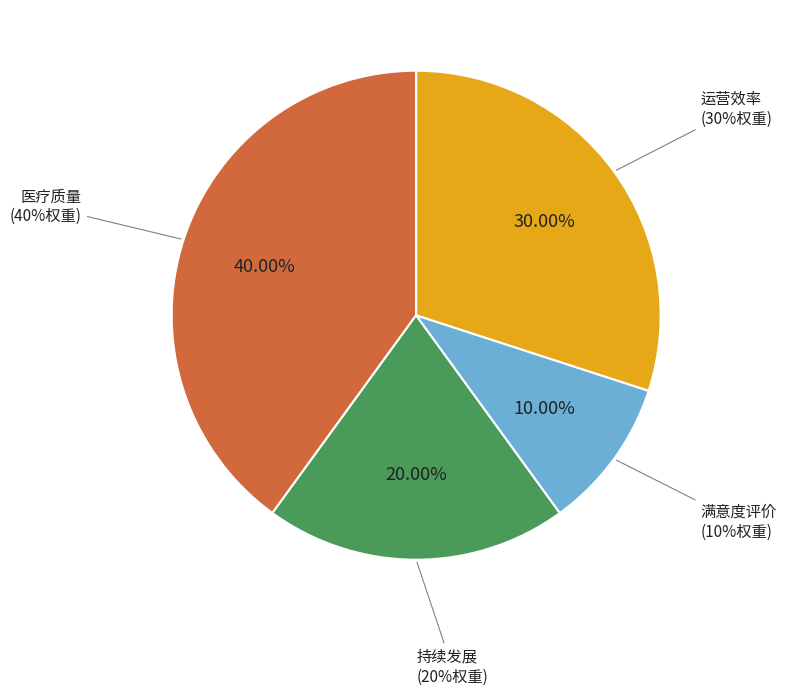

How many segments does this pie chart have?

4